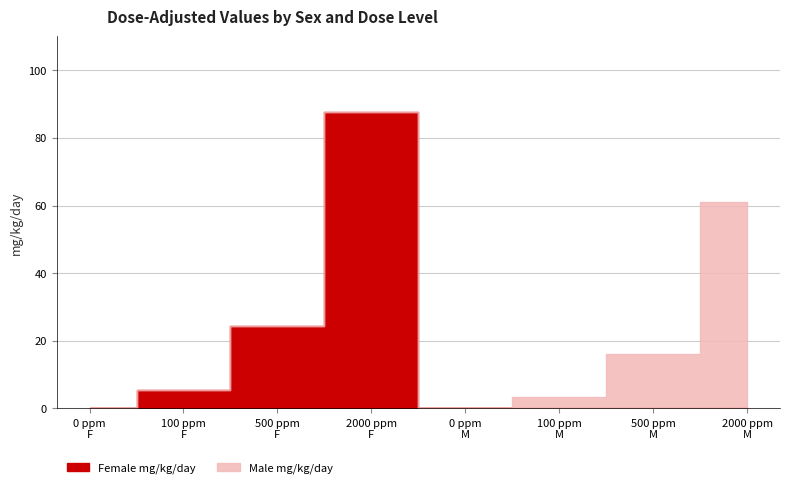

Reading right to left, extract all data points from this chart.

0.0	0.0	0.0	0.0	87.6	24.3	5.3	0.0